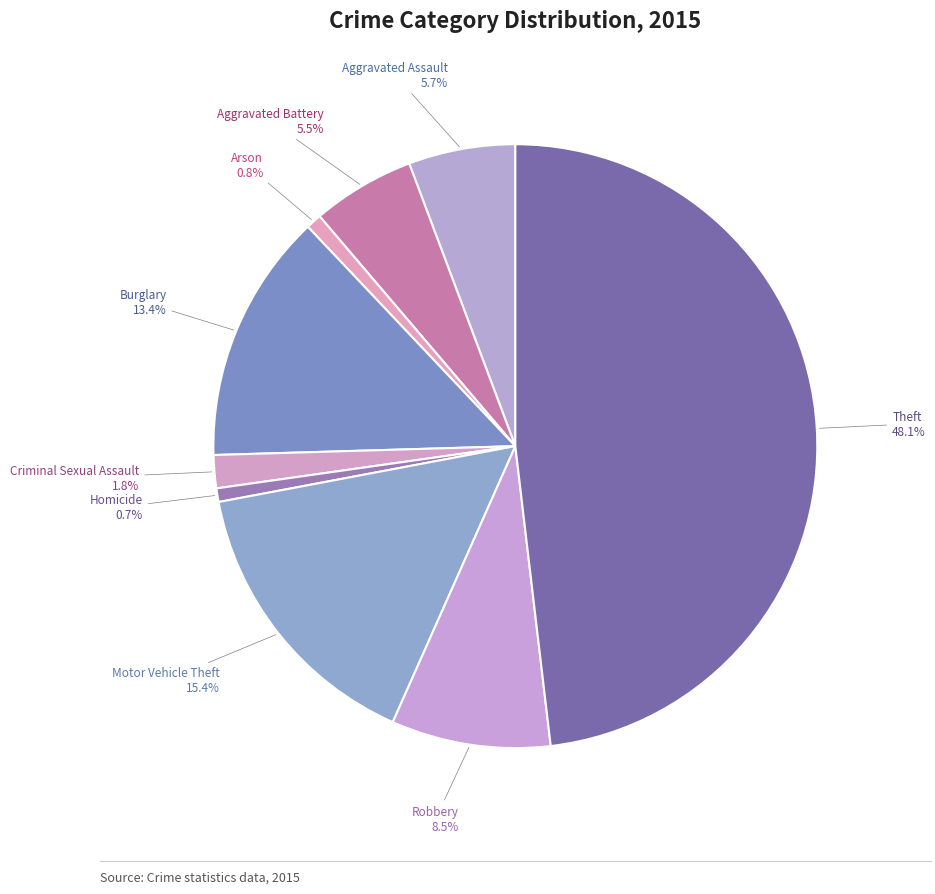

Count the number of slices in the pie.

9